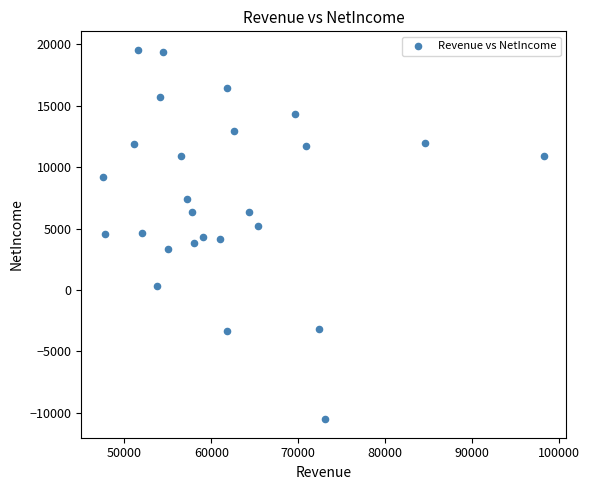

What is the range of Y values (max minus min)?

30050